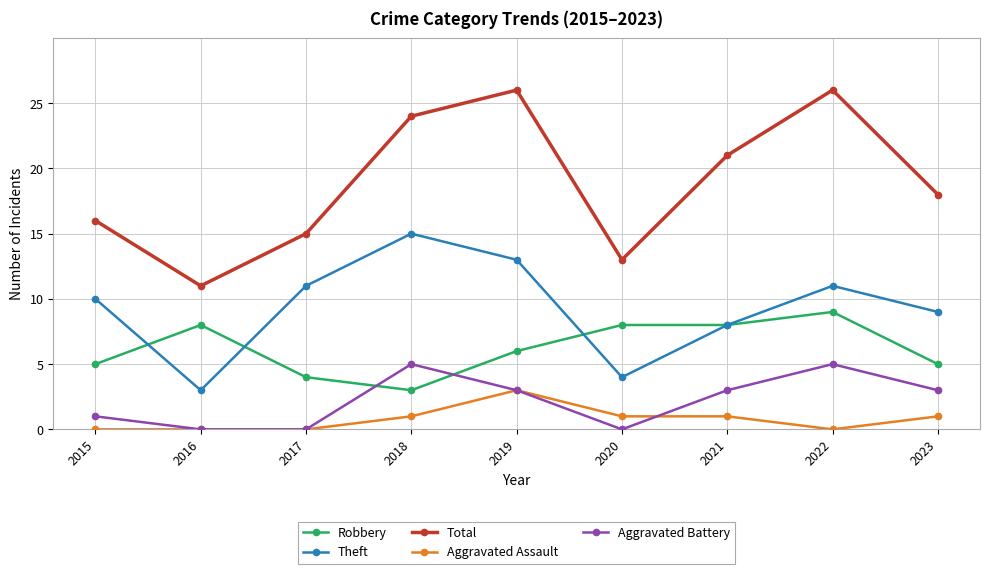

Where is the first local maximum for Aggravated Battery?

2018